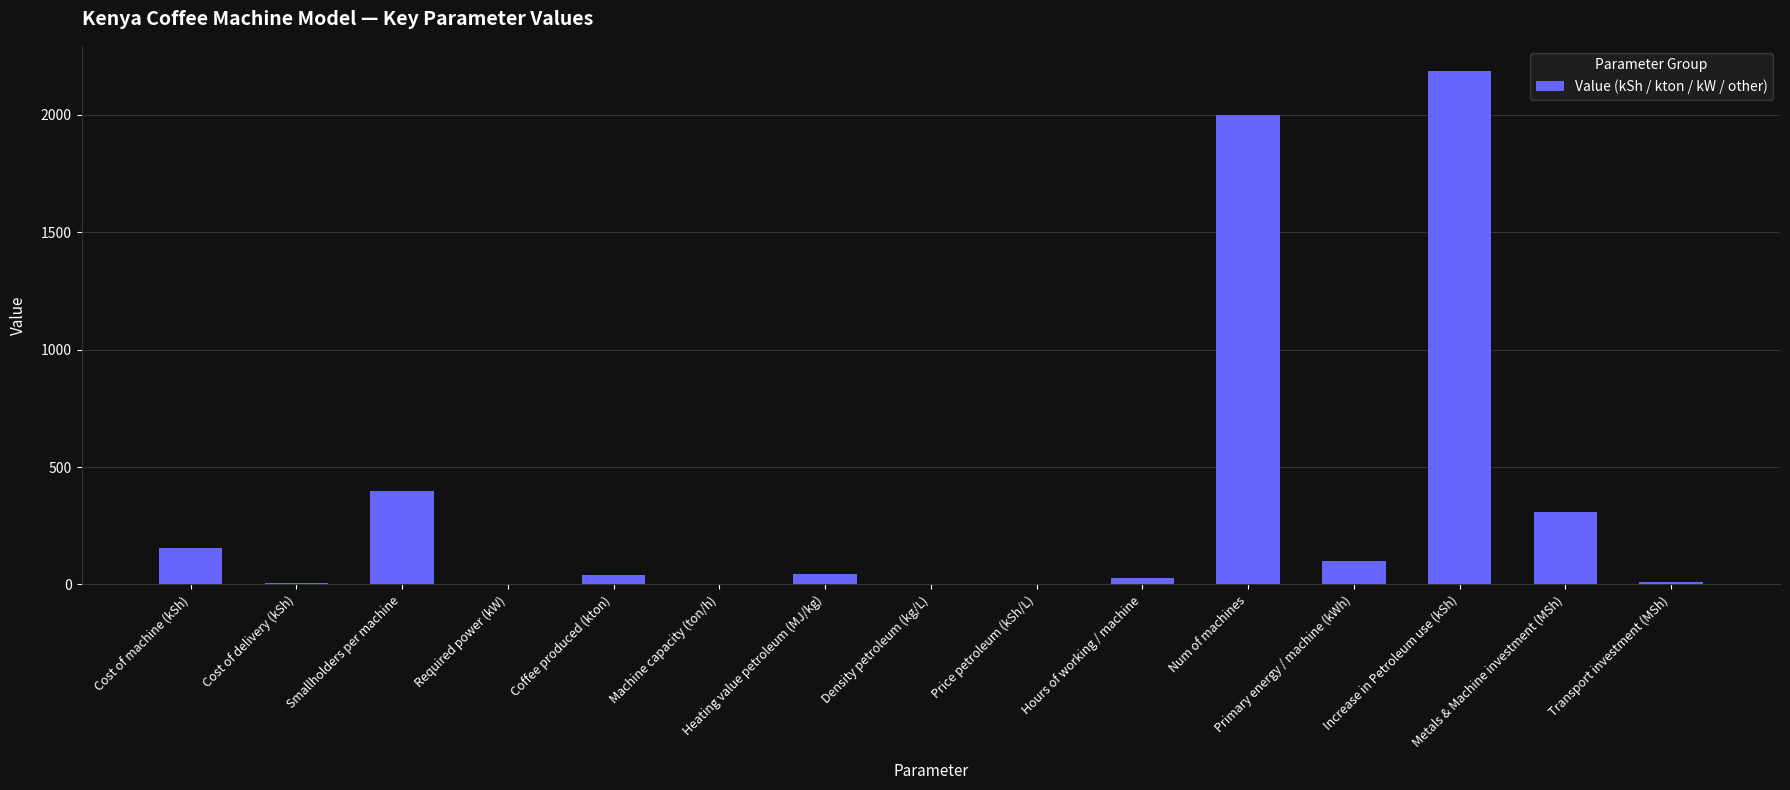

What is the maximum value shown in the chart?

2184.2